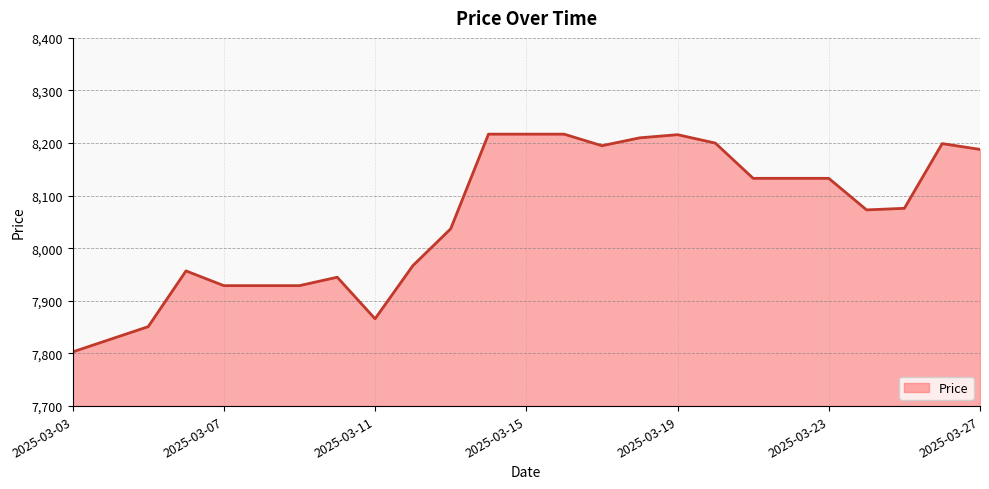

What is the difference between the second highest and second lowest values?

390